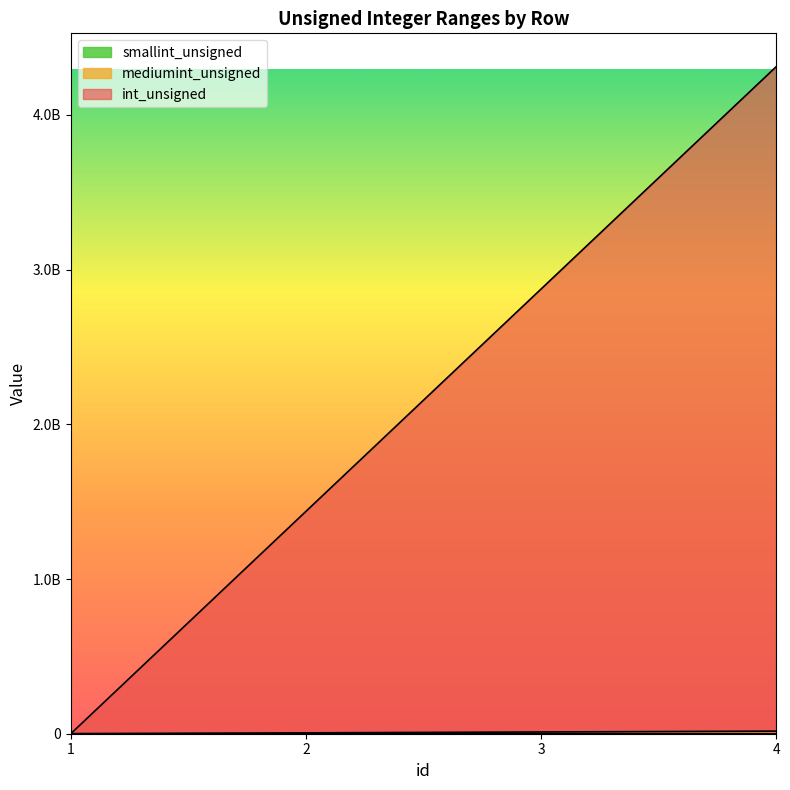

Reading left to right, extract all data points from this chart.

smallint_unsigned: 1=0	2=21845	3=43690	4=65535
mediumint_unsigned: 1=0	2=5614250	3=11228500	4=16842750
int_unsigned: 1=0	2=1437270015	3=2874540030	4=4311810045